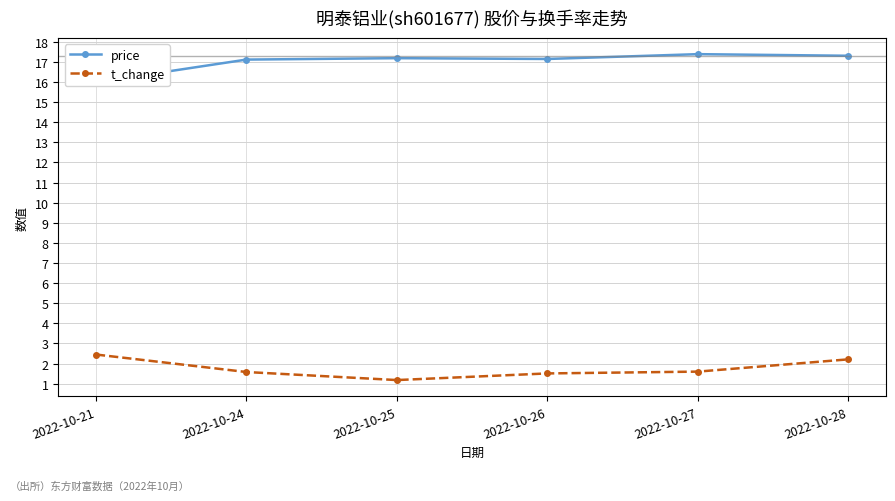

Is the value of t_change at 2022-10-27 greater than the value of price at 2022-10-21?

No